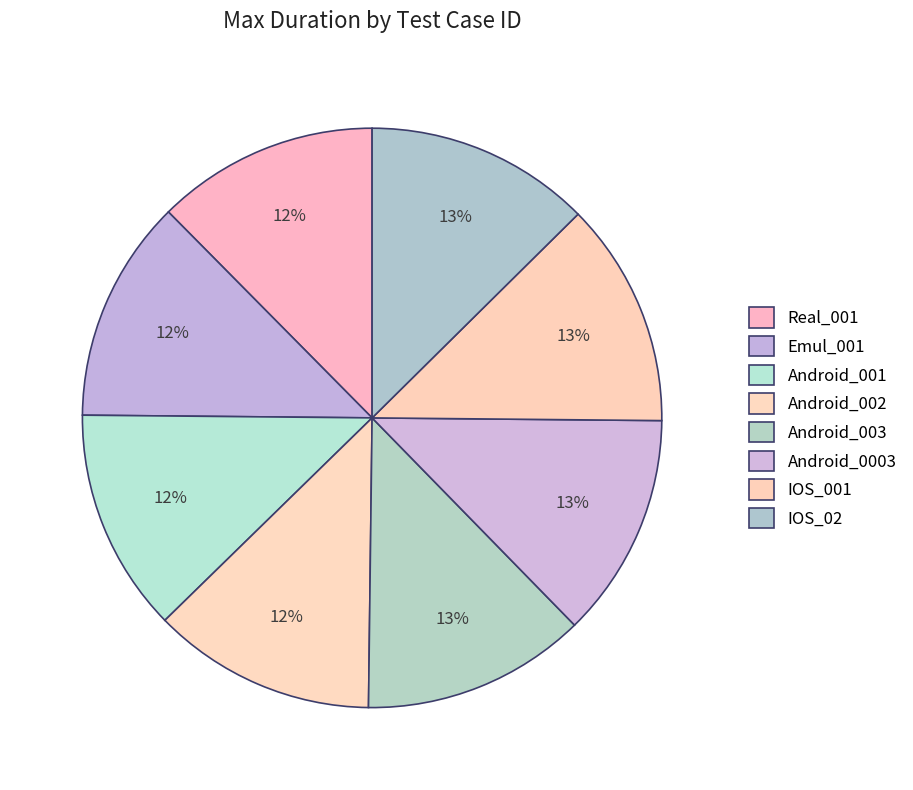

Approximately how many times larger is the value at Android_001 compared to Real_001?

1.0